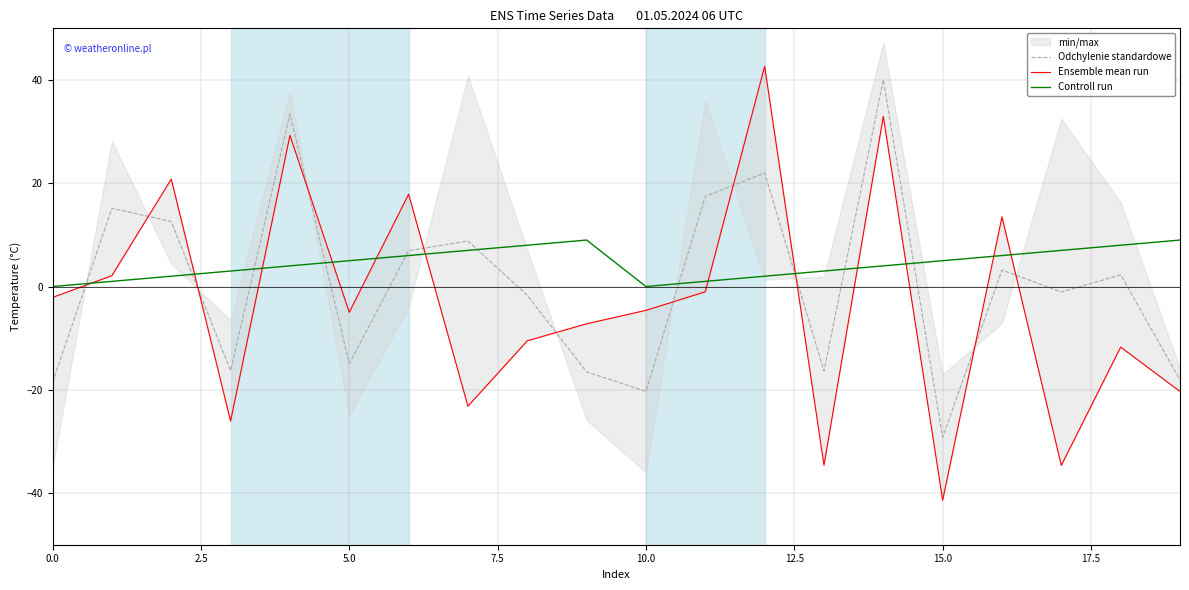

In Controll run, how many points are higher than both neighbors (excluding endpoints)?

1